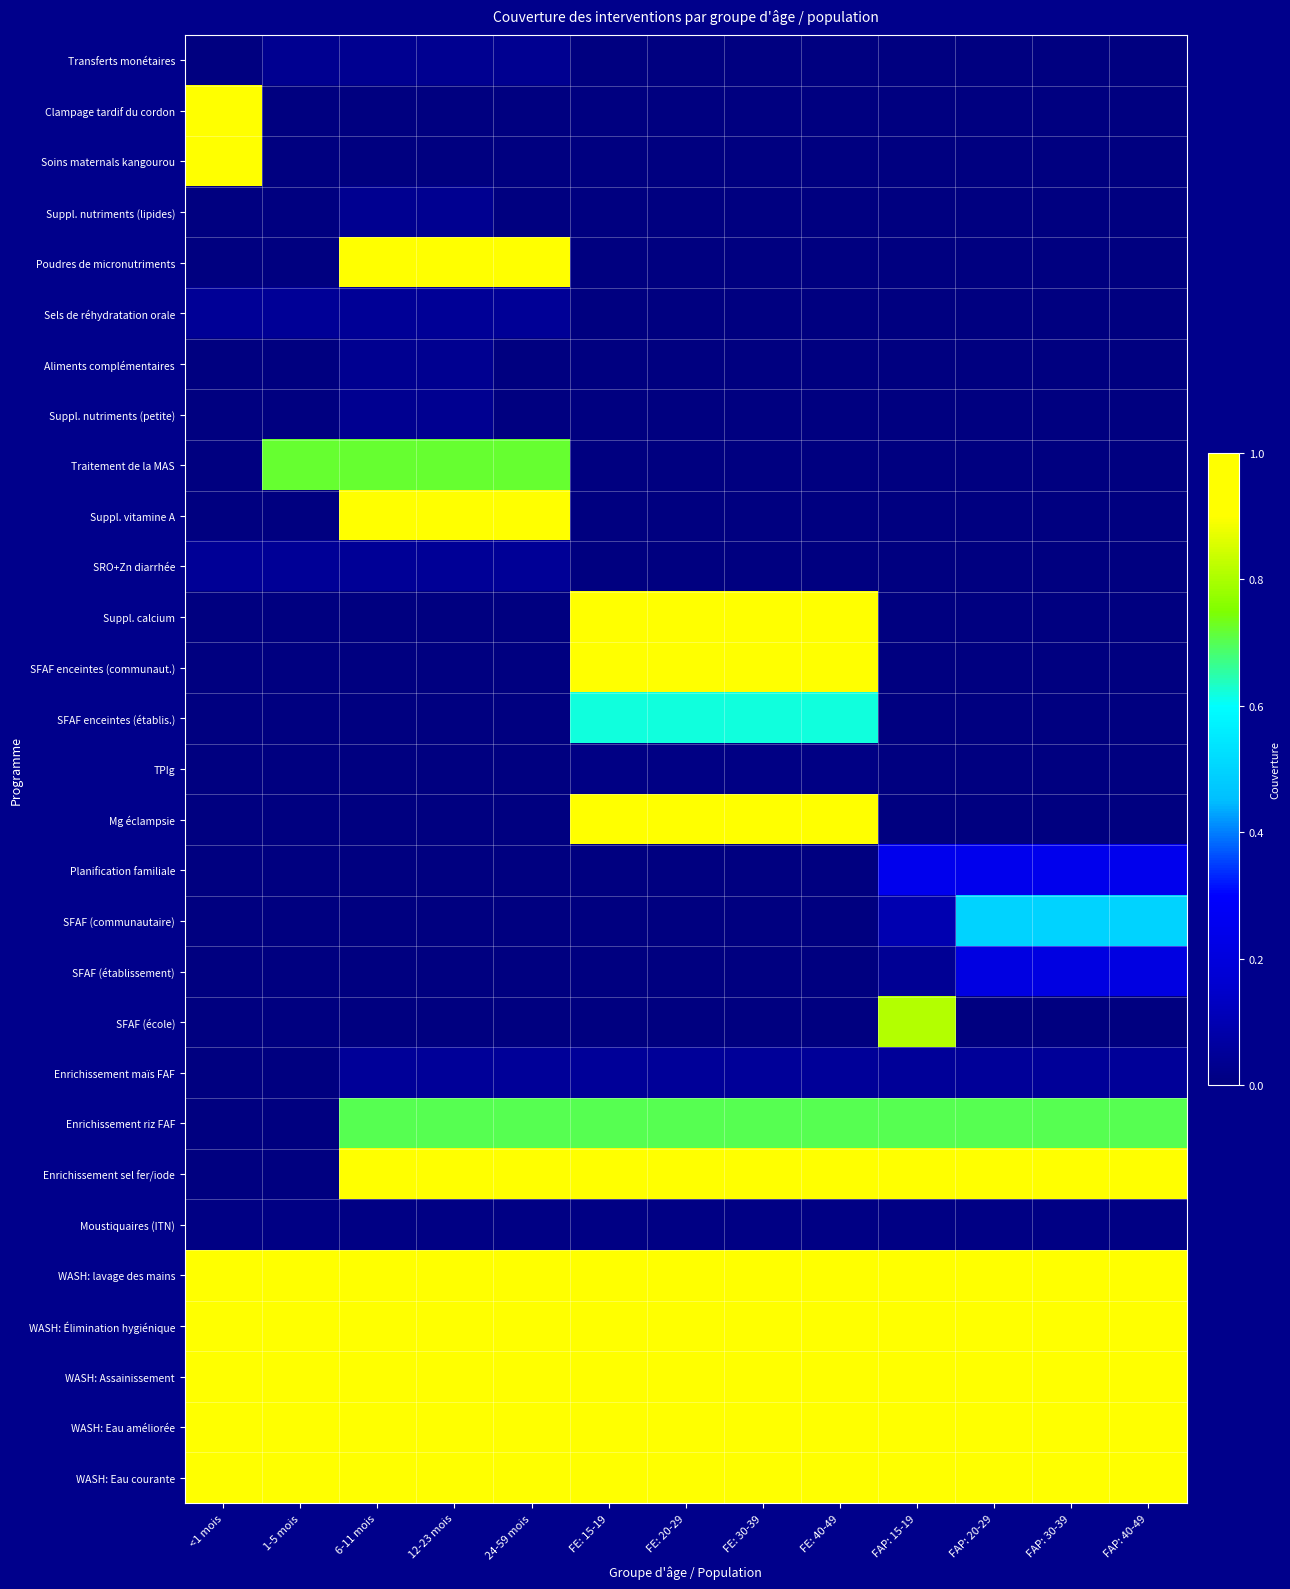

What is the total value across all series at 24-59 mois?

9.6